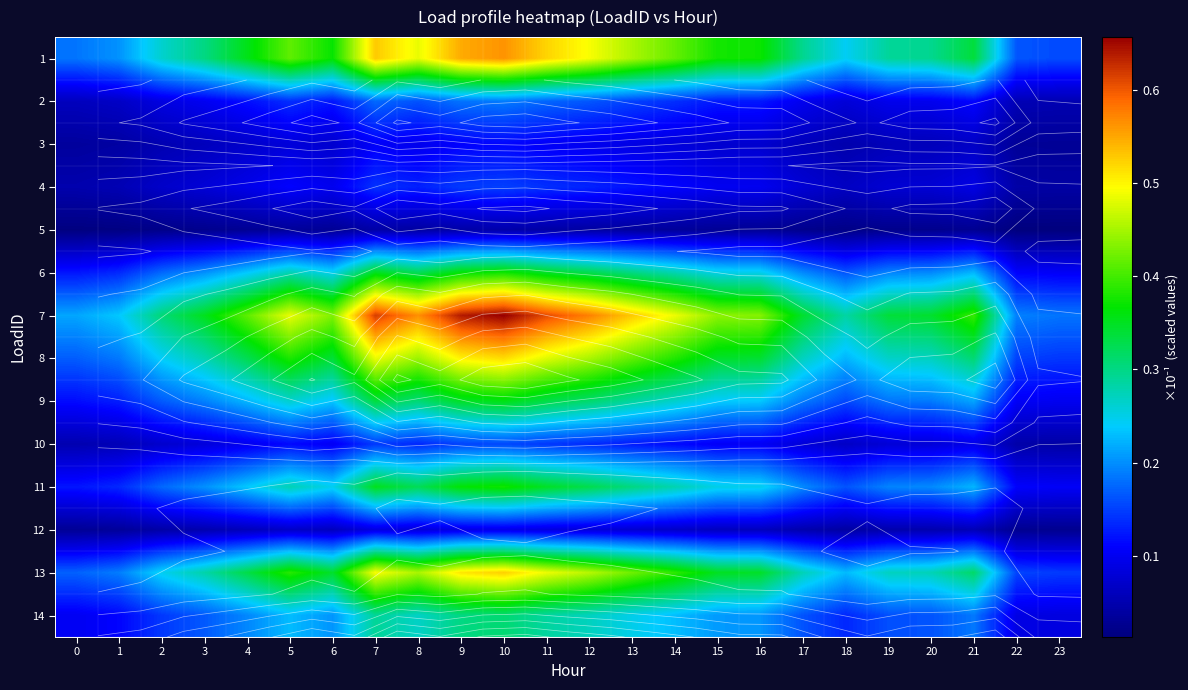

What is the greatest value displayed?

0.7